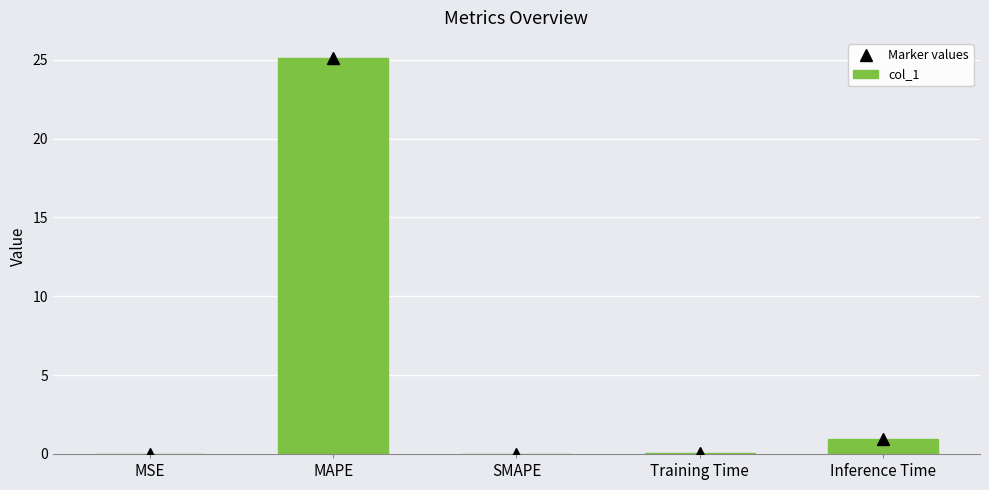

Is it true that the value at SMAPE is 0.0?

True